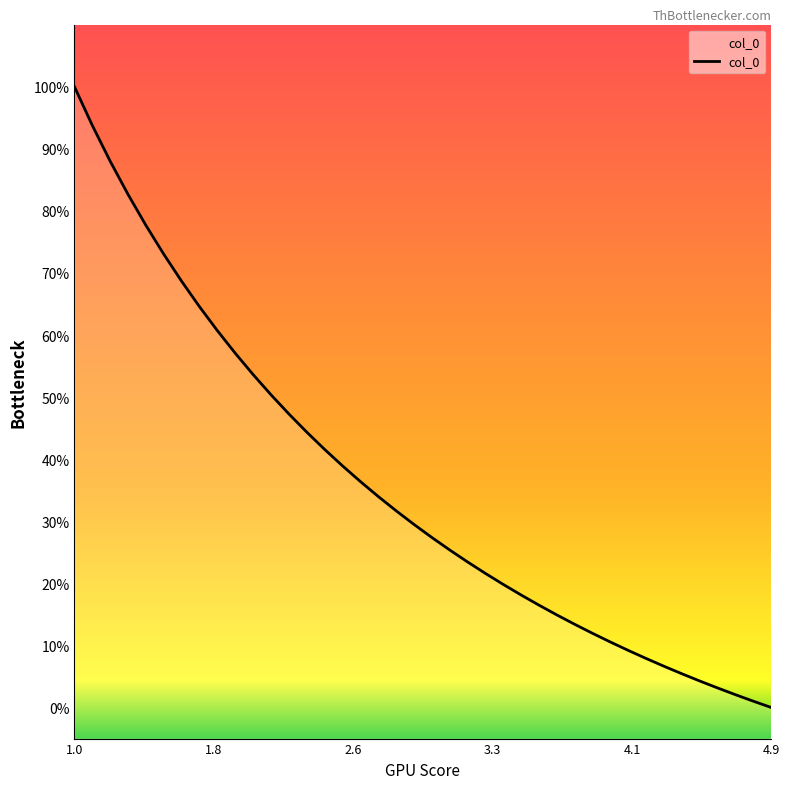

Reading left to right, what are all the values shown in this chart?

100.0	93.8	88.0	82.6	77.7	73.0	68.6	64.6	60.7	57.1	53.6	50.4	47.3	44.4	41.6	38.9	36.4	34.0	31.7	29.5	27.4	25.4	23.4	21.6	19.8	18.1	16.5	14.9	13.4	11.9	10.5	9.2	7.9	6.6	5.4	4.3	3.1	2.1	1.0	0.0